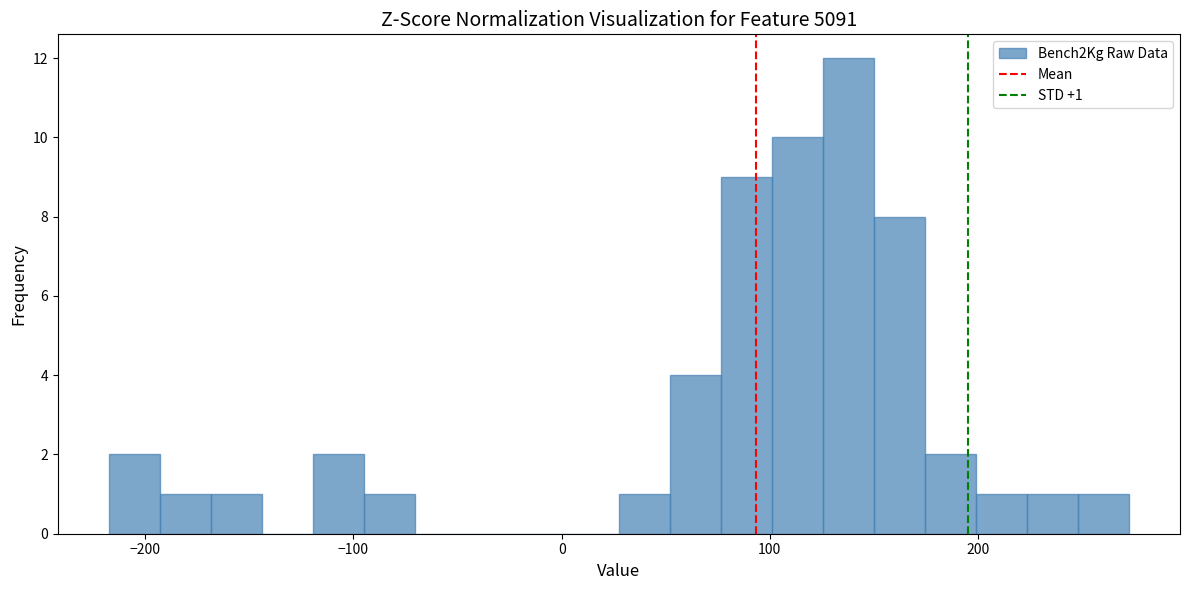

Read against the x-axis, roughly where is the centre of the tallest bar?

140